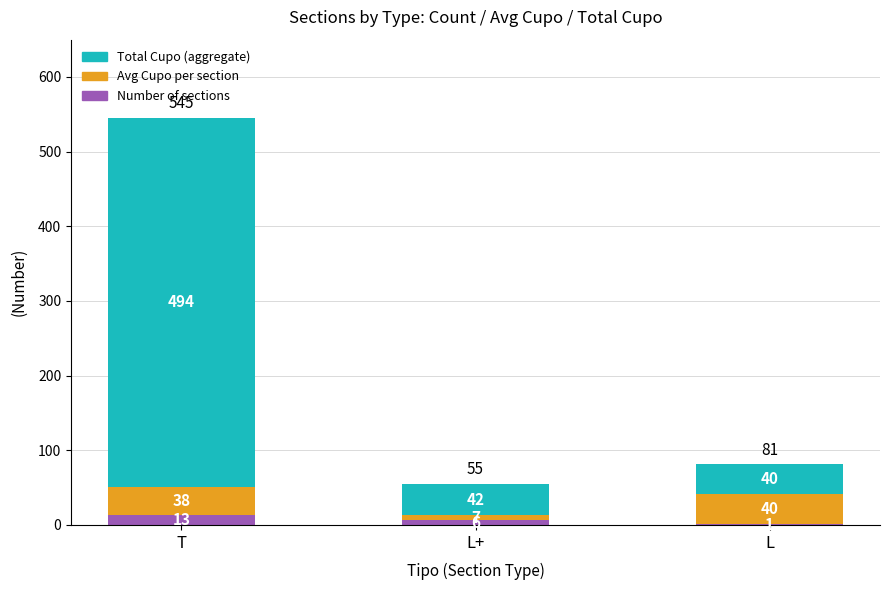

What is the total value across all series at L+?

55